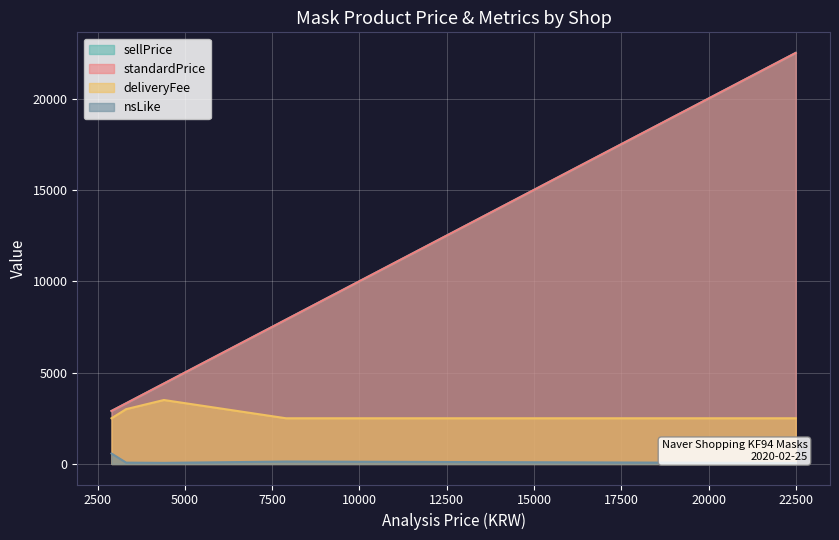

What is the difference between the second highest and minimum values in the nsLike series?

78